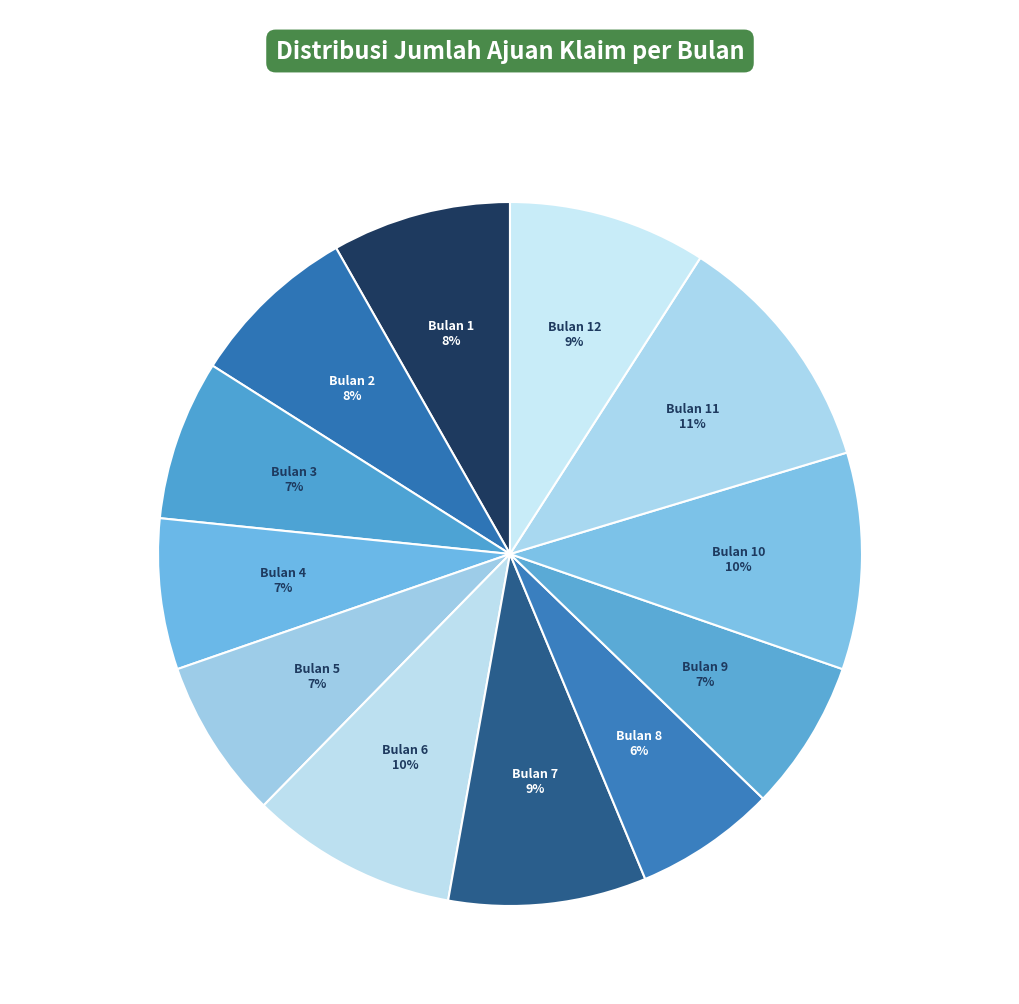

How many segments does this pie chart have?

12